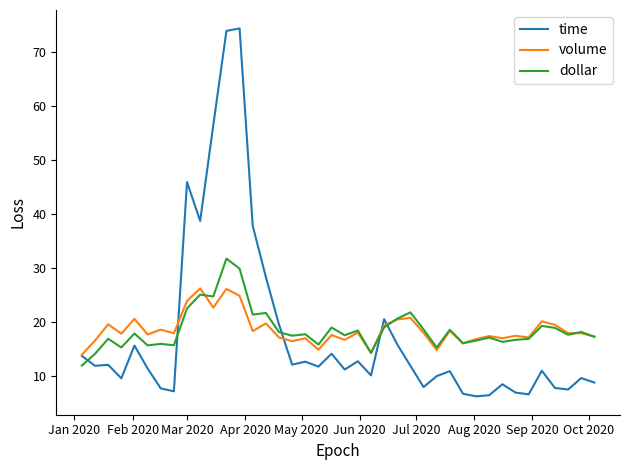

After their last crossing, which series has the higher values: dollar or time?

dollar